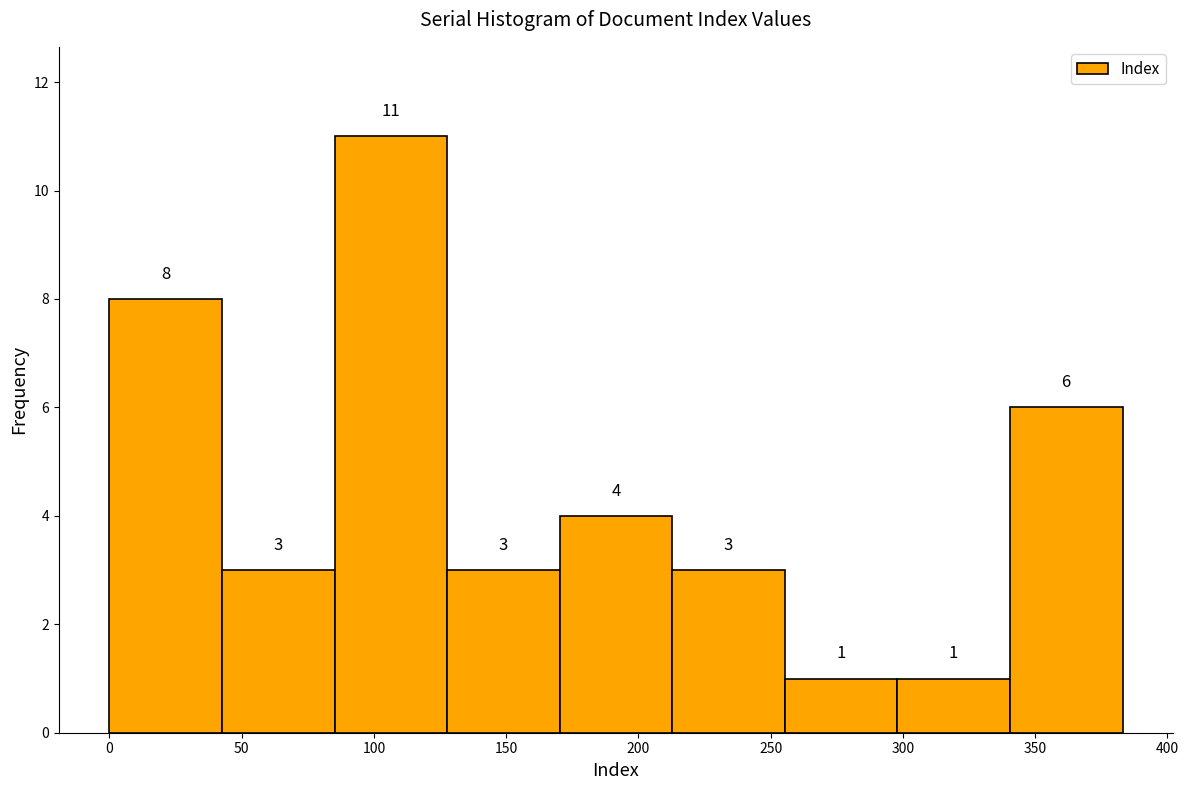

How tall is the bar that spans 170 to 215 on the x-axis? The bar edges are not printed on the chart, so give them approximately, as read against the axis.

4